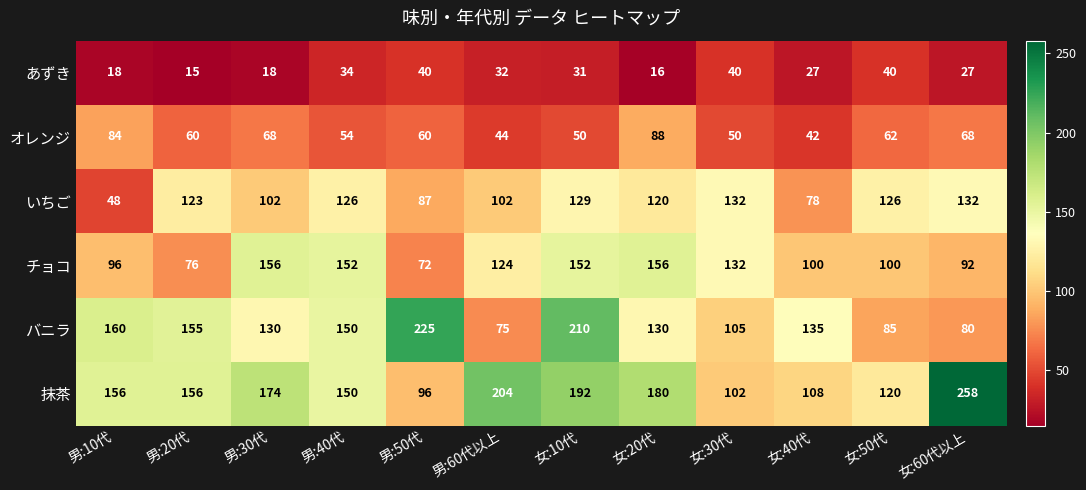

What is the difference between the あずき values at 女:50代 and 女:10代?

9